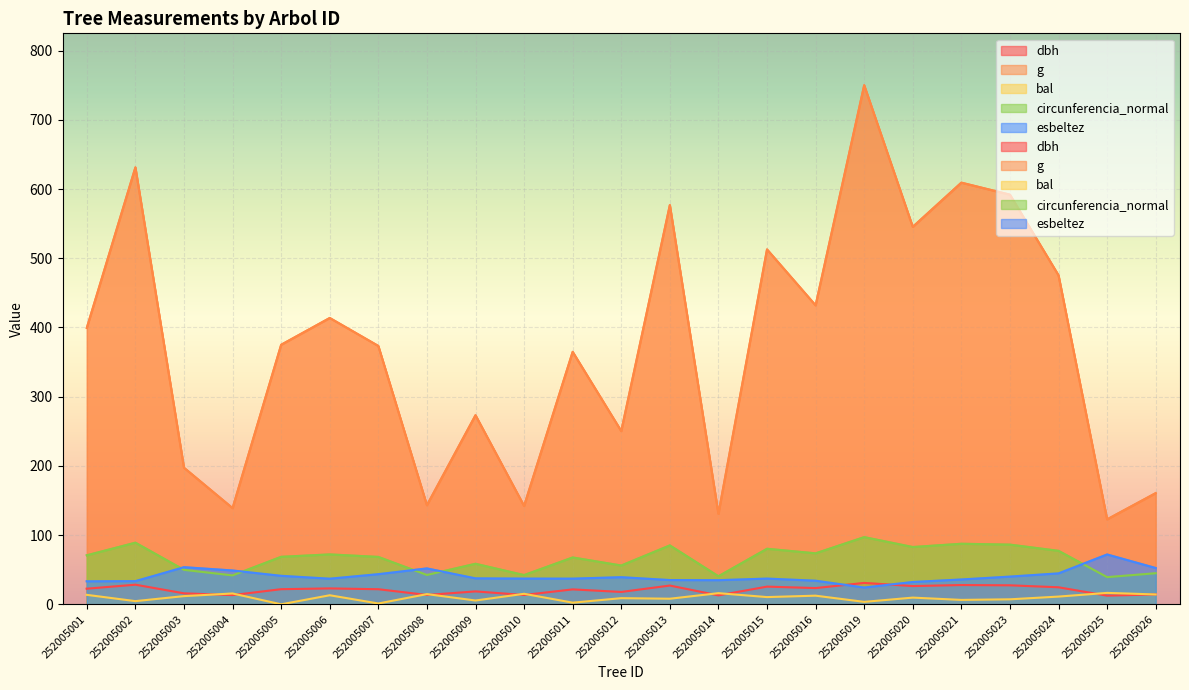

True or false: bal and g intersect in this chart.

False